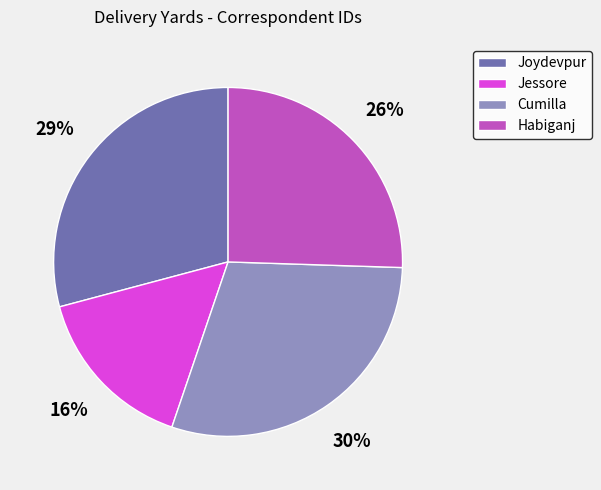

What percentage is the Joydevpur slice, to the nearest percent?

29%